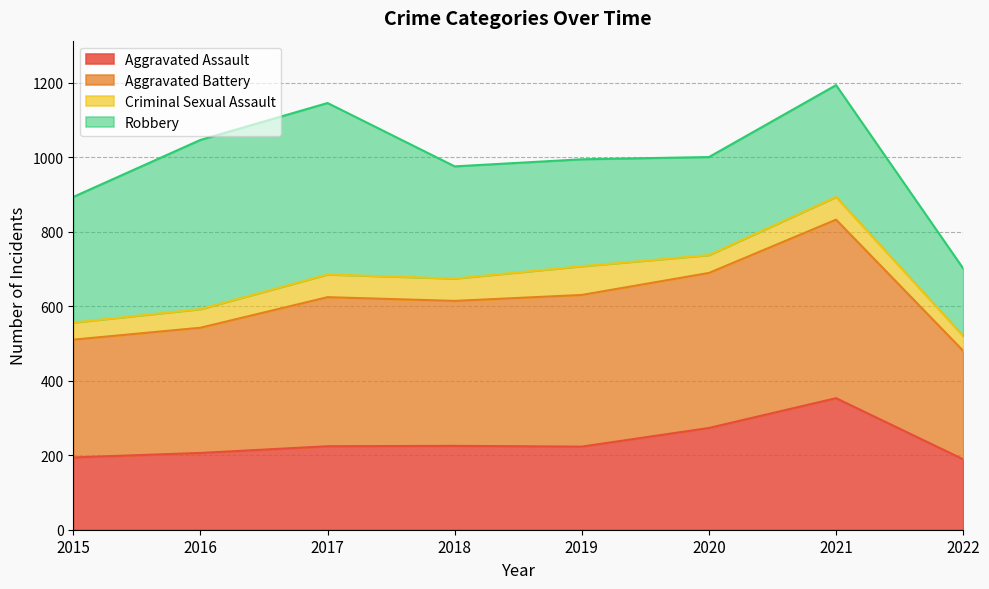

The Aggravated Assault series shows 526 at 2021. True or false?

False